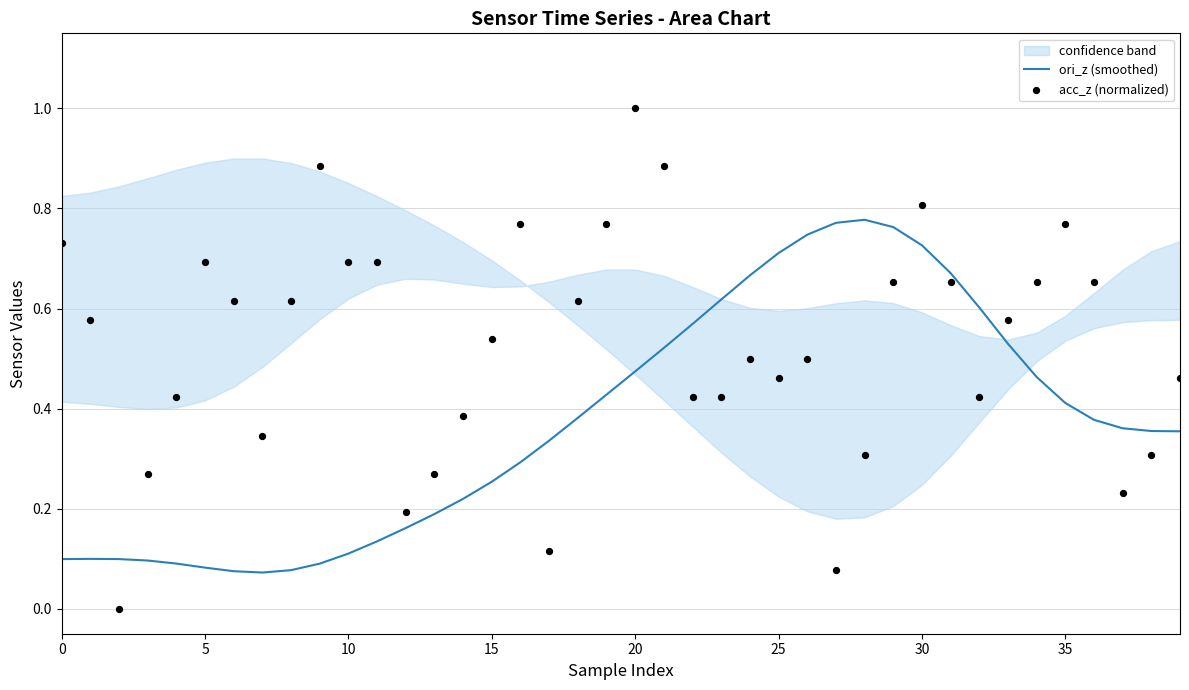

Is the value of ori_z (smoothed) at 38 greater than the value of acc_z (normalized) at 30?

No